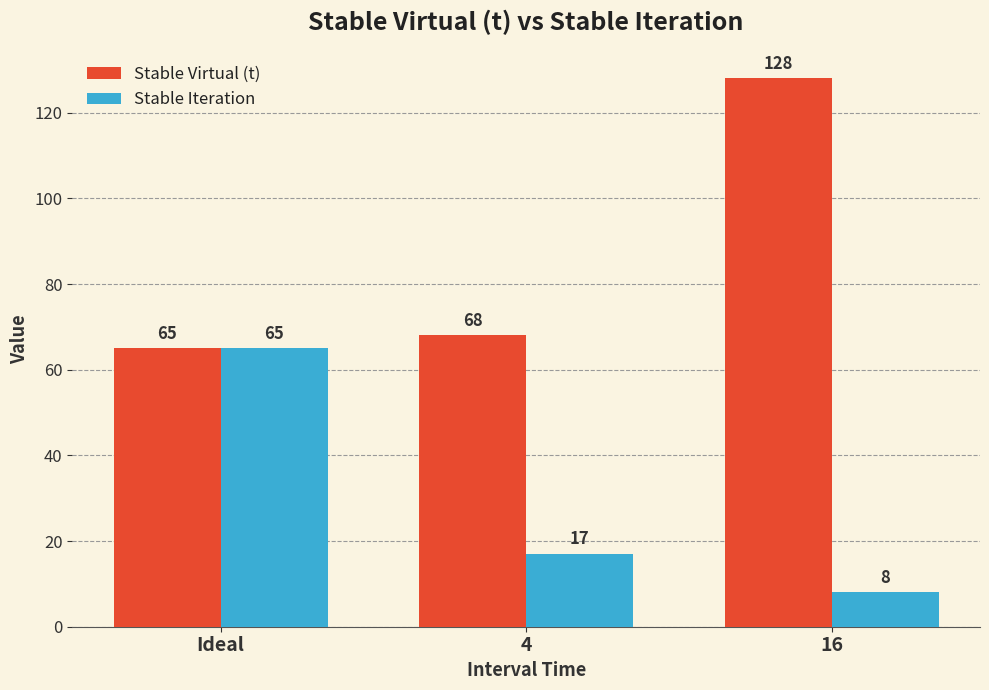

Are the bars grouped side by side (vs. stacked)?

Yes